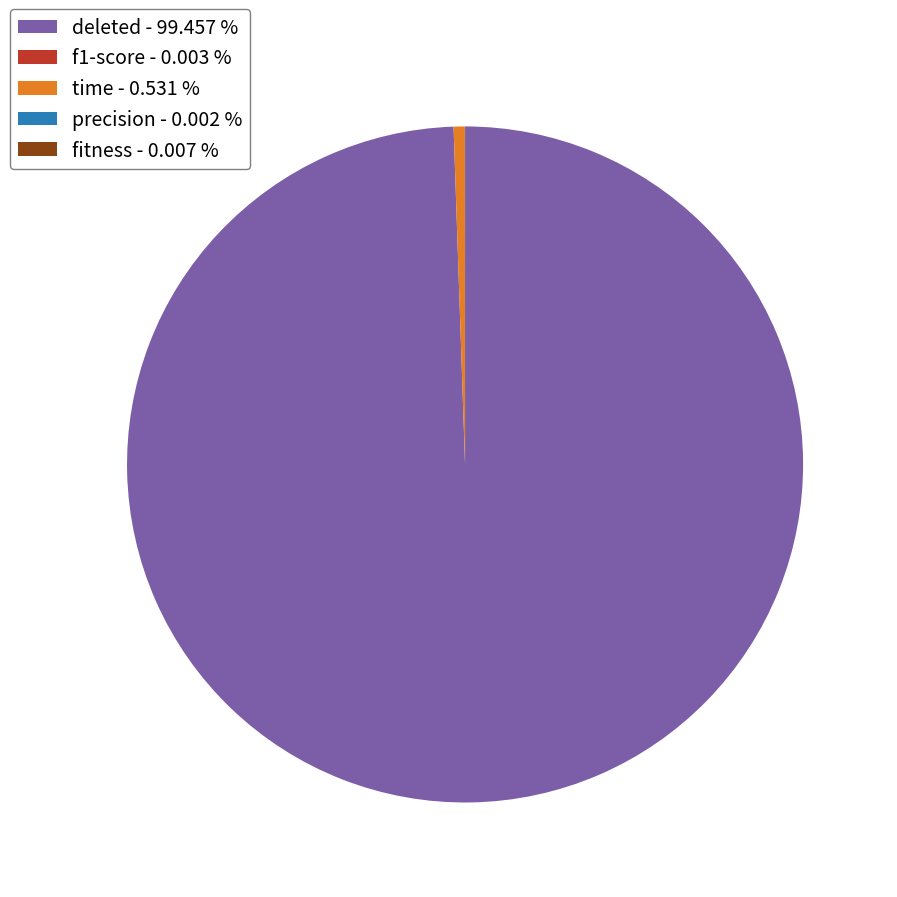

Is there any slice that represents more than half of the pie?

Yes